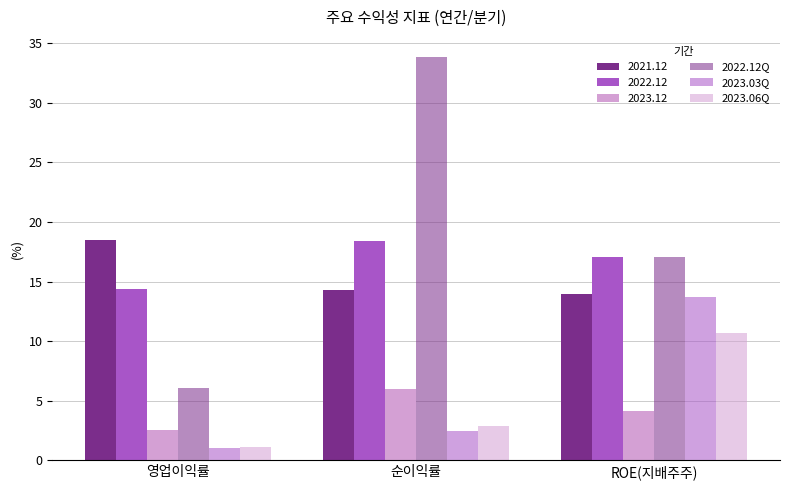

True or false: 2022.12Q has a value of 11.5 at 순이익률.

False